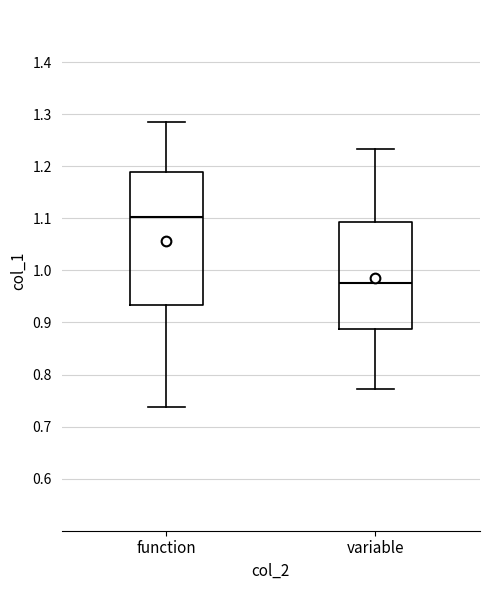

Reading left to right, transcribe this box plot: for each box, give where its median line is, the range the box spans, and where its two whiskers end, as read against the y-axis. The values are not printed on the chart, so give them approximately, as read against the axis.

function: median 1.10, box 0.93 to 1.19, whiskers 0.74 to 1.29
variable: median 0.98, box 0.89 to 1.09, whiskers 0.77 to 1.23